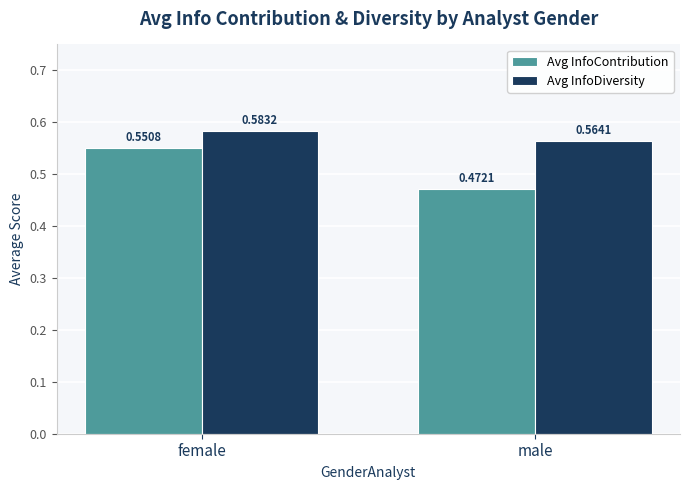

What are all the series names shown in the legend?

Avg InfoContribution, Avg InfoDiversity